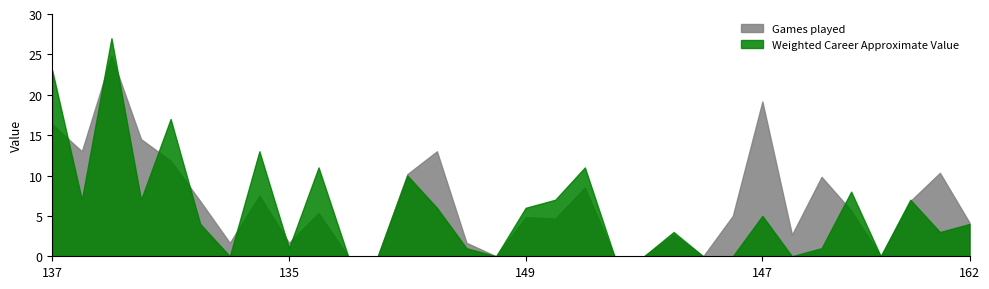

The value of Weighted Career Approximate Value at 137 is 23.0. True or false?

True